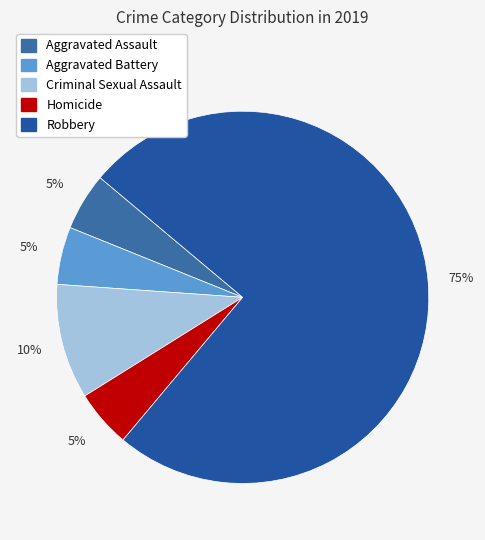

What percentage is the Homicide slice, to the nearest percent?

5%